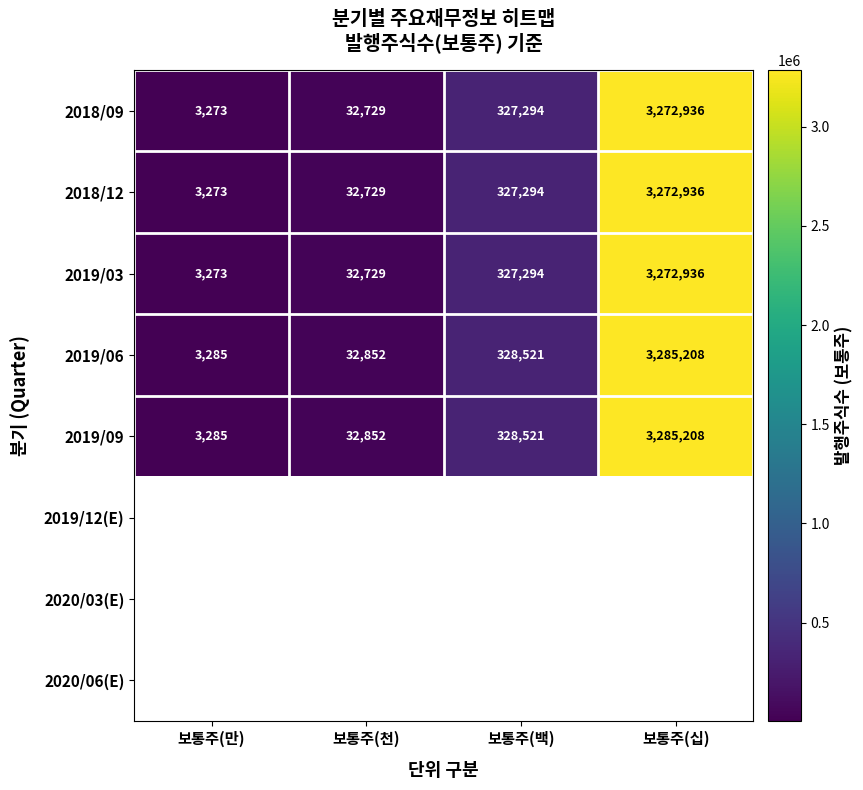

Rank the categories by 2019/06 value from lowest to highest.

보통주(만), 보통주(천), 보통주(백), 보통주(십)